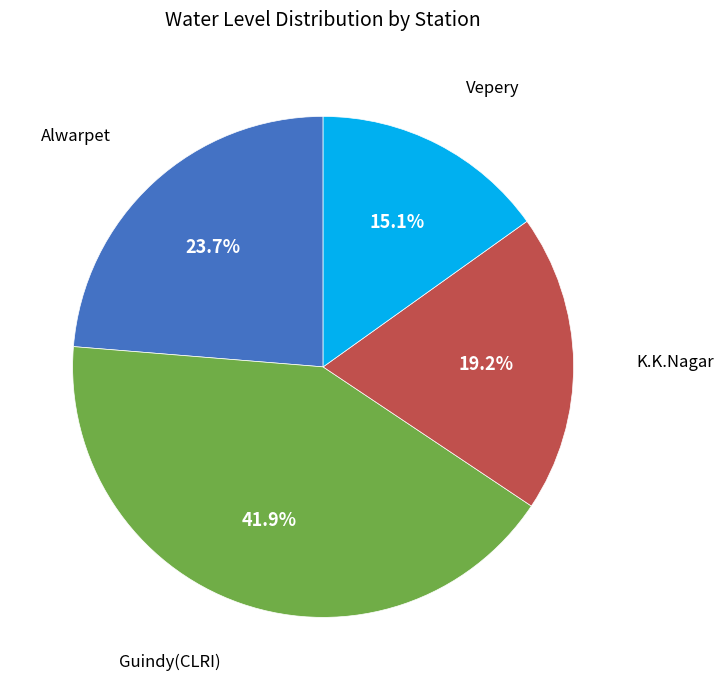

Combined, do K.K.Nagar and Guindy(CLRI) account for over 50%?

Yes